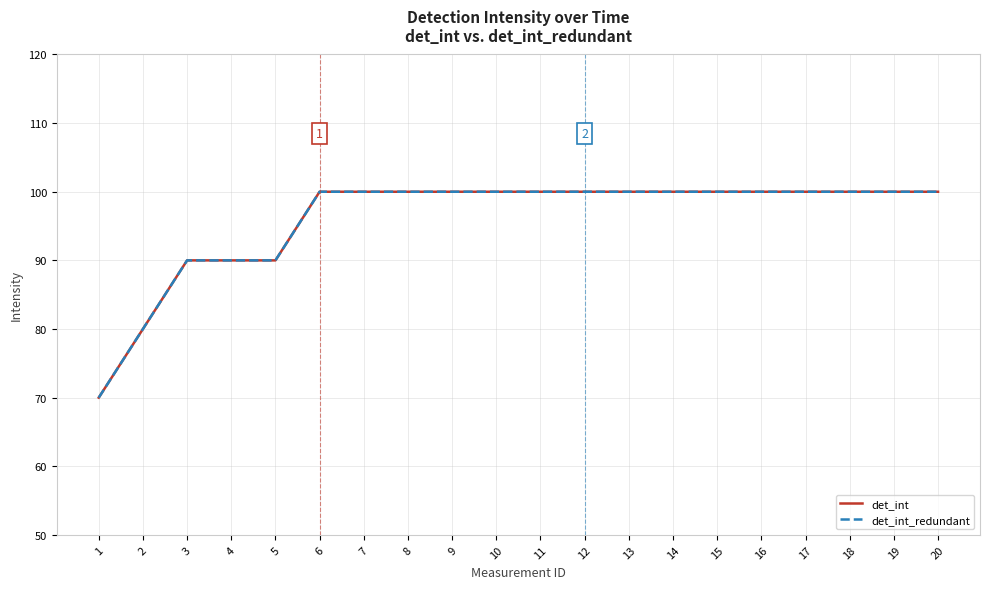

What are all the series names shown in the legend?

det_int, det_int_redundant